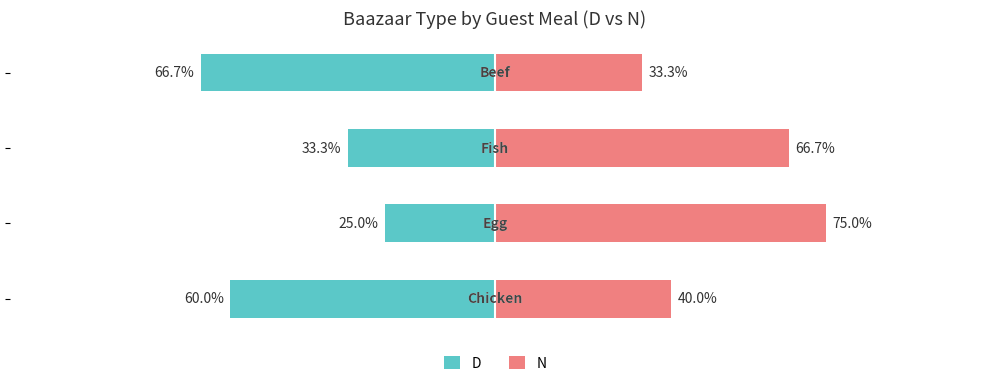

True or false: D has a value of -31.3 at −50.

False